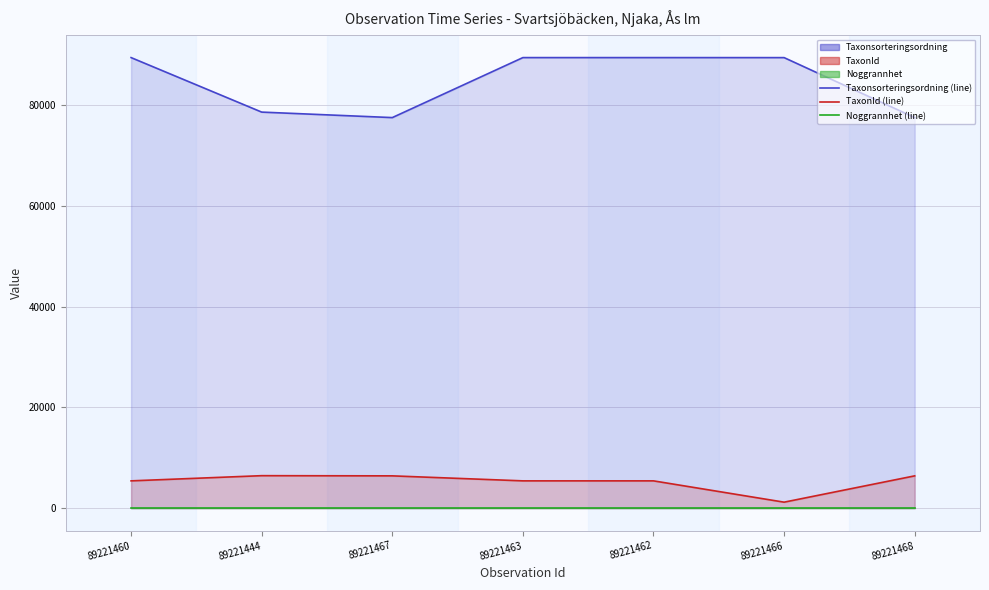

Does the chart display data point markers on the line(s)?

No